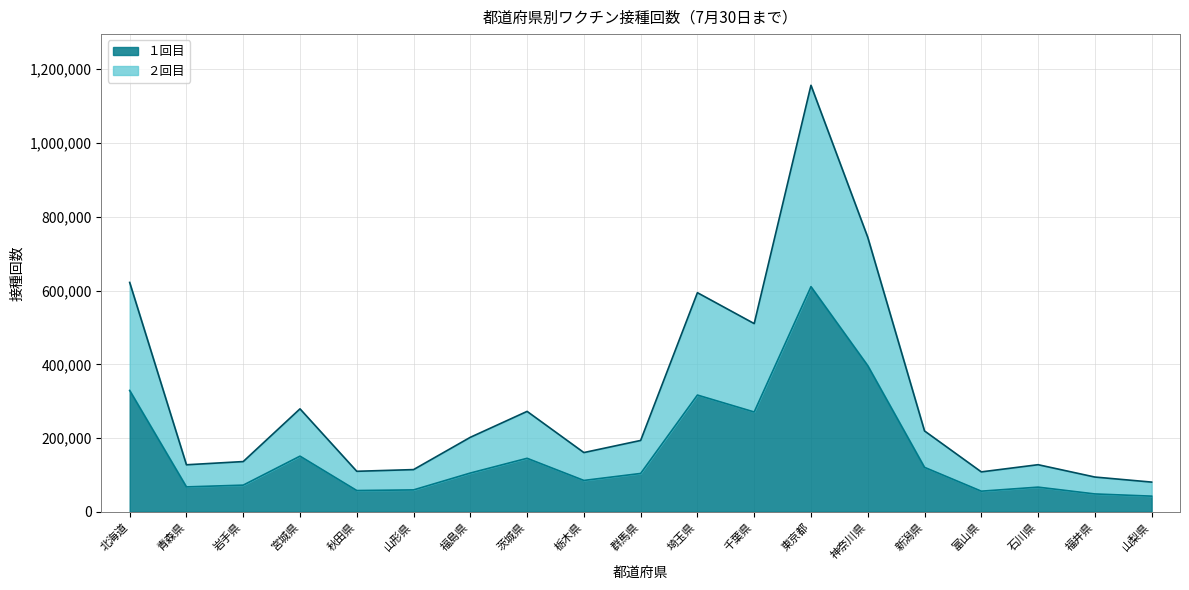

What is the average value of the ２回目 series?

308143